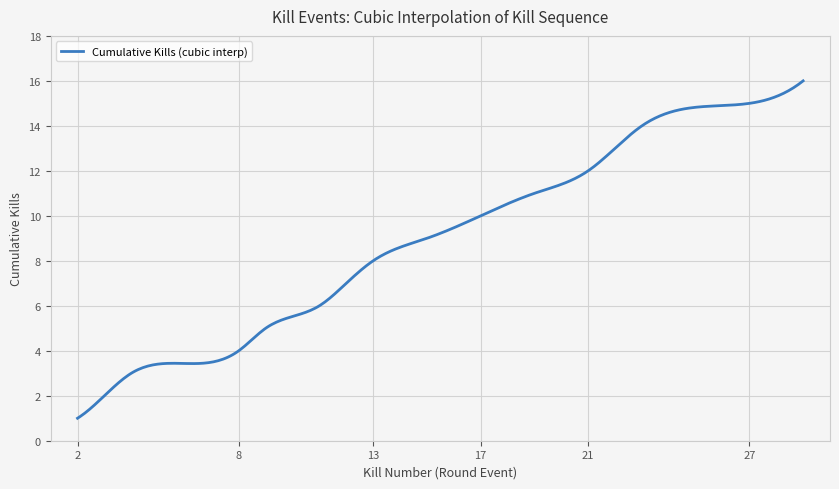

What is the difference between the maximum and minimum values?

15.0